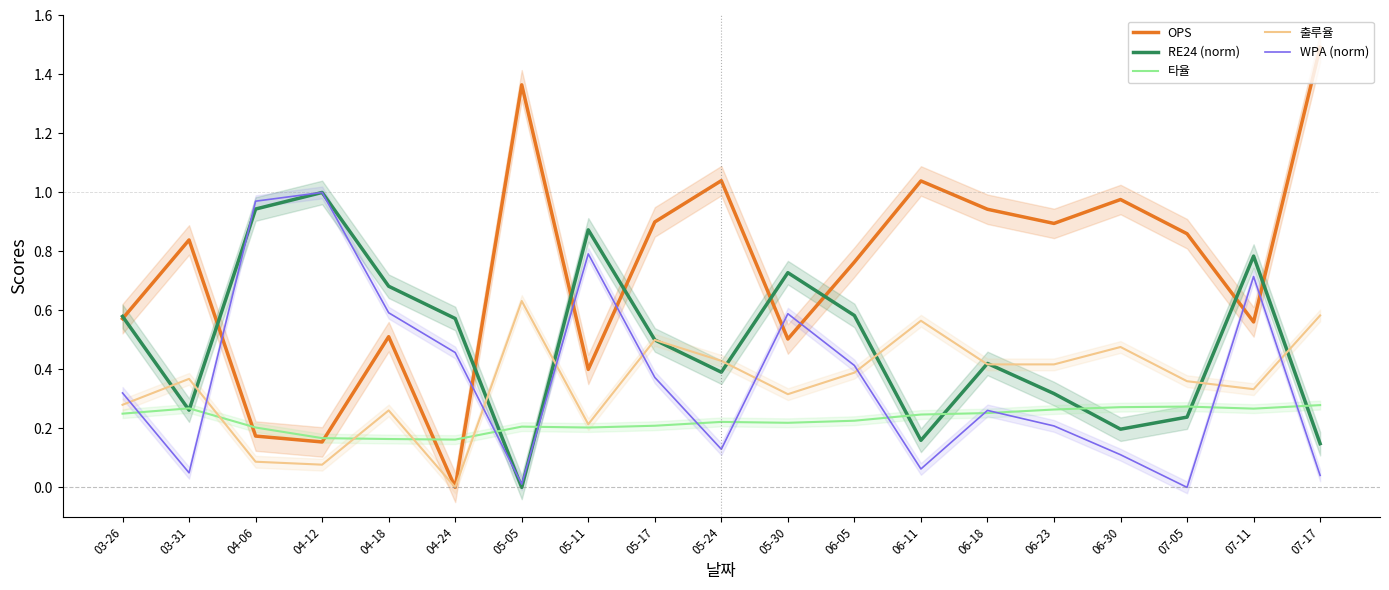

Between 06-11 and 06-05, which is larger?

06-11